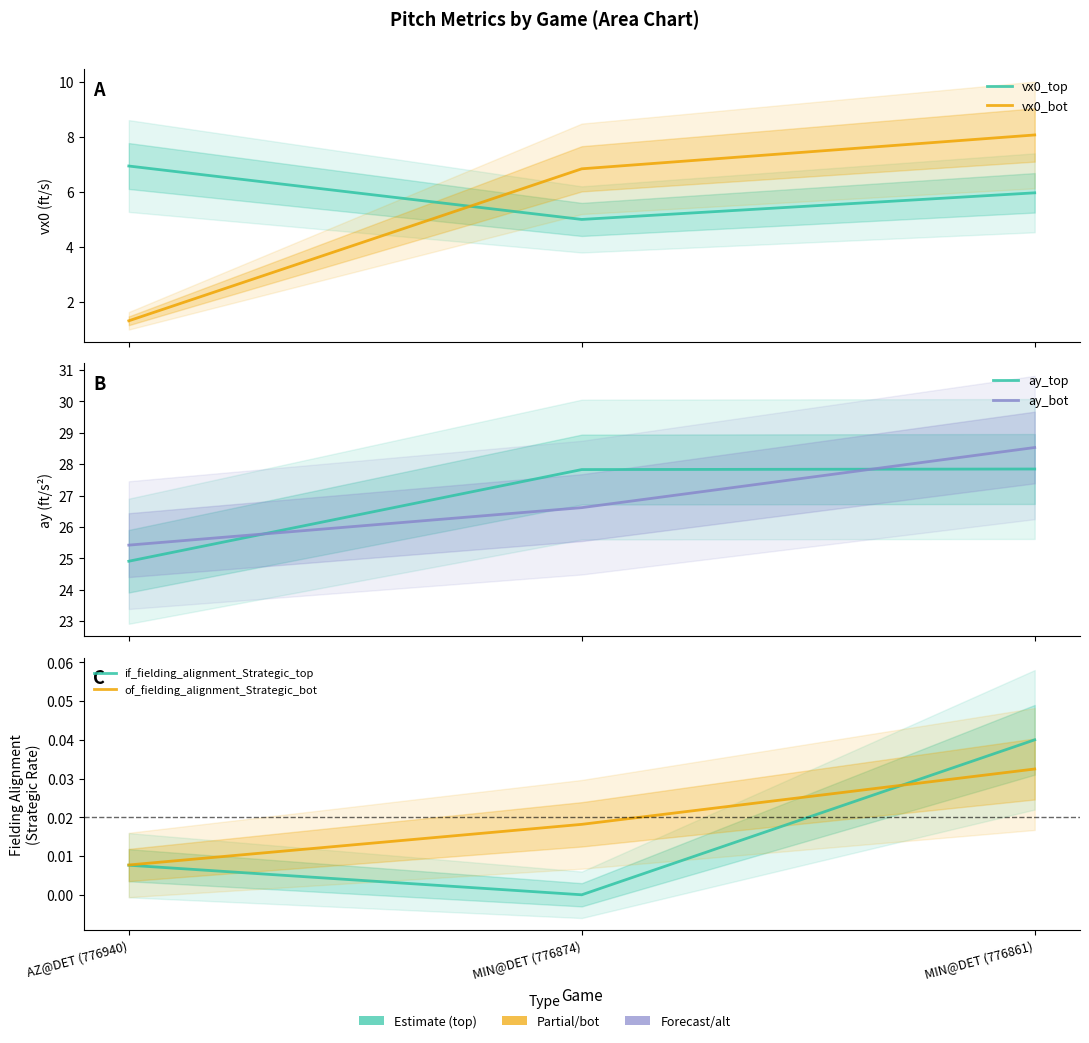

What are all the series names shown in the legend?

vx0_top, vx0_bot, ay_top, ay_bot, if_fielding_alignment_Strategic_top, of_fielding_alignment_Strategic_bot